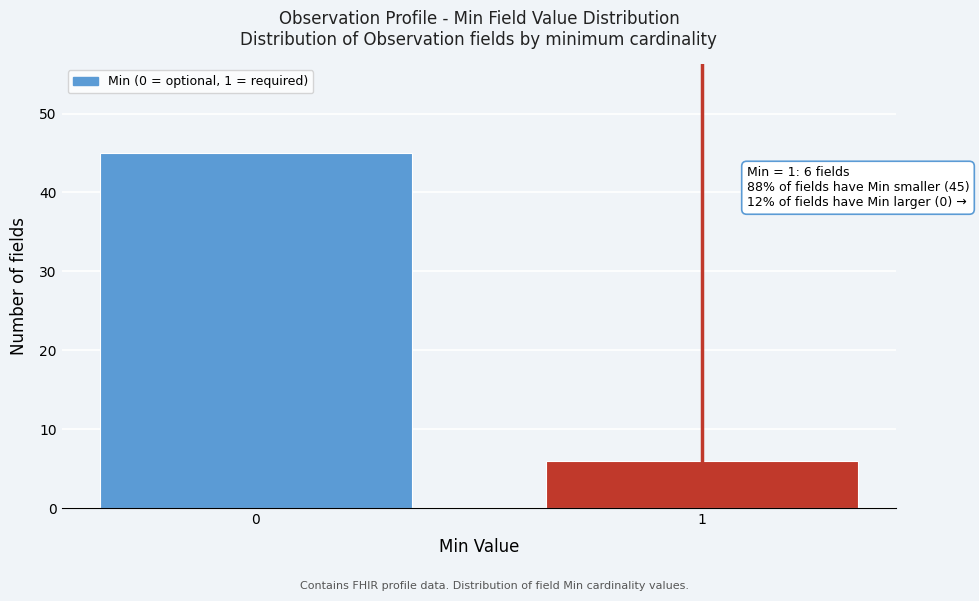

Reading left to right, extract all data points from this chart.

0=45	1=6